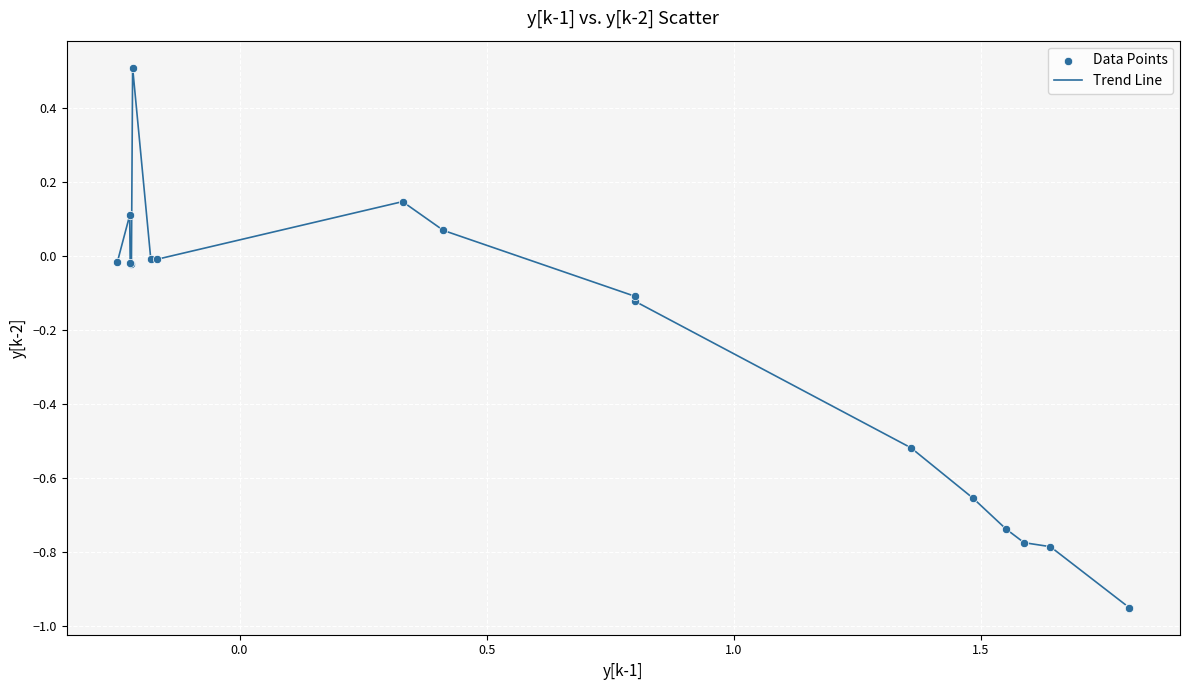

What is the difference between the maximum and minimum values?

1.5